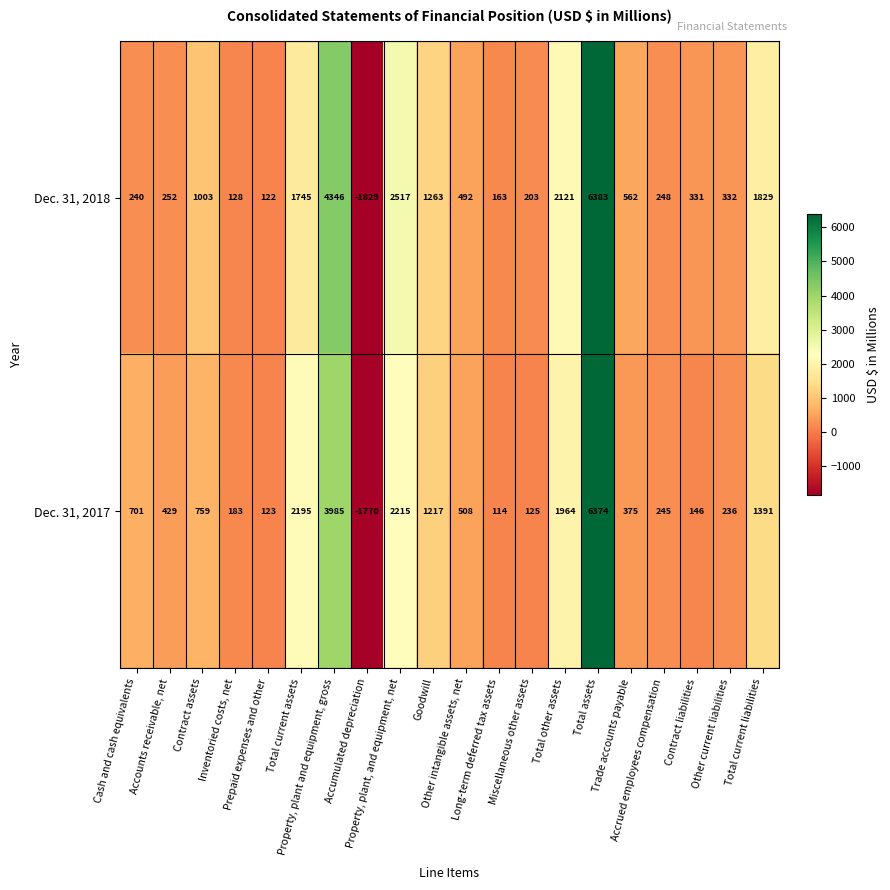

What is the difference between the maximum and minimum values in the Dec. 31, 2017 series?

8144